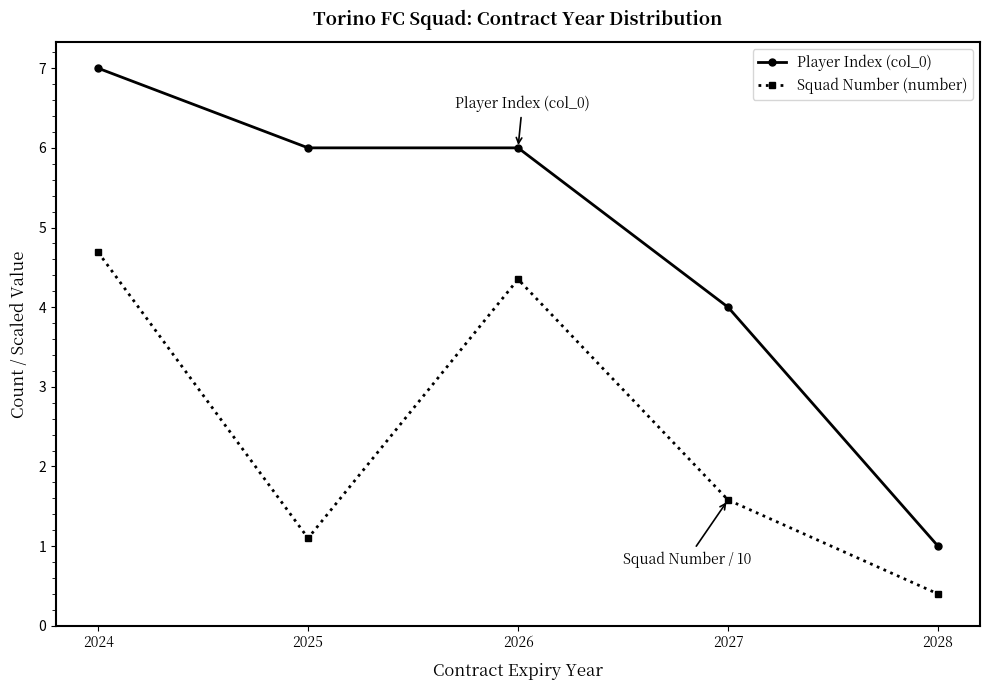

How many Player Index (col_0) values are between 4 and 6?

3